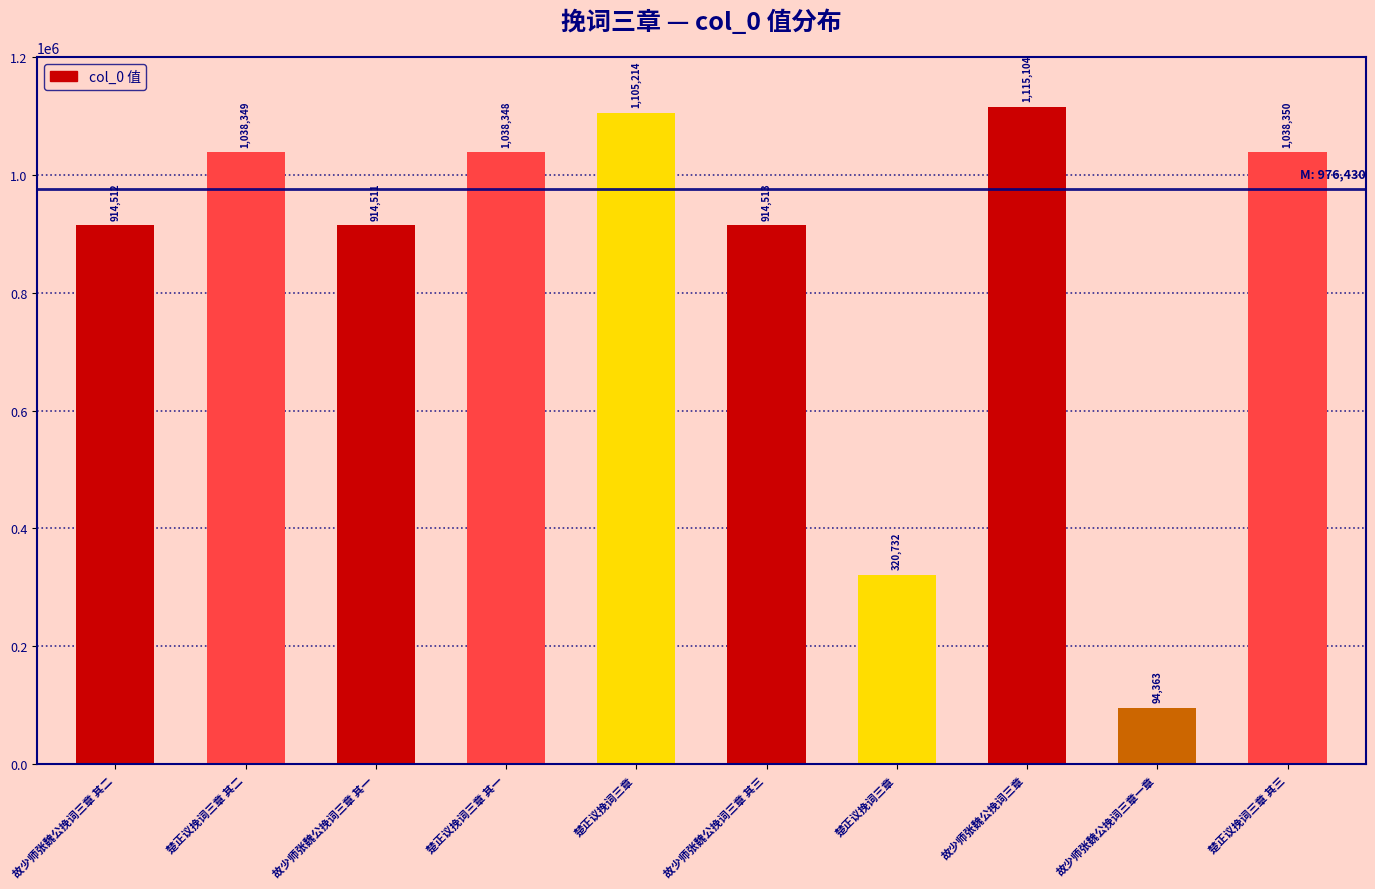

What is the label of the 4th bar from the right?

楚正议挽词三章